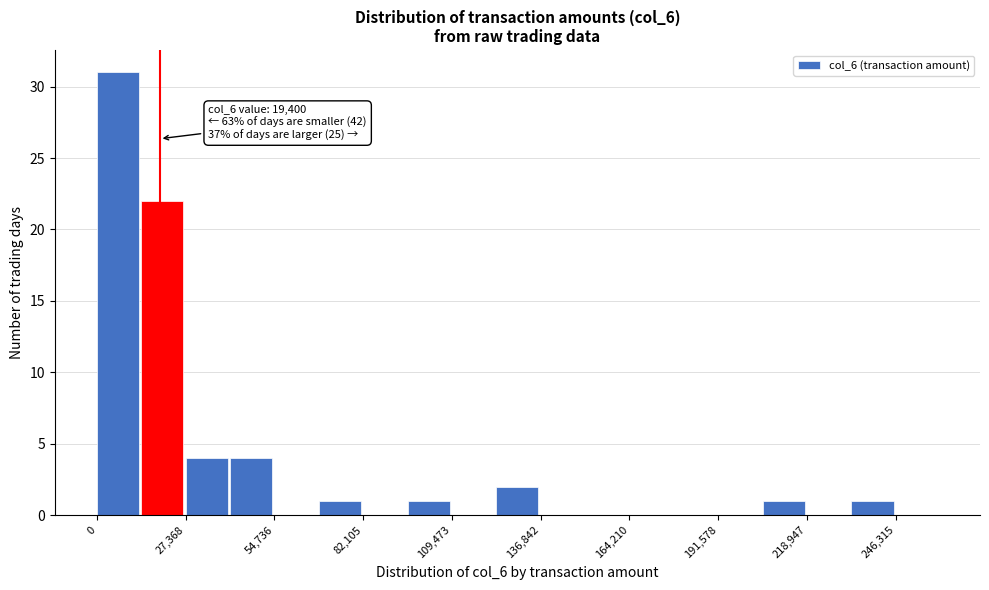

Around what value on the x-axis is the tallest bar? Give the approximate position of its centre, as read against the axis.

5000